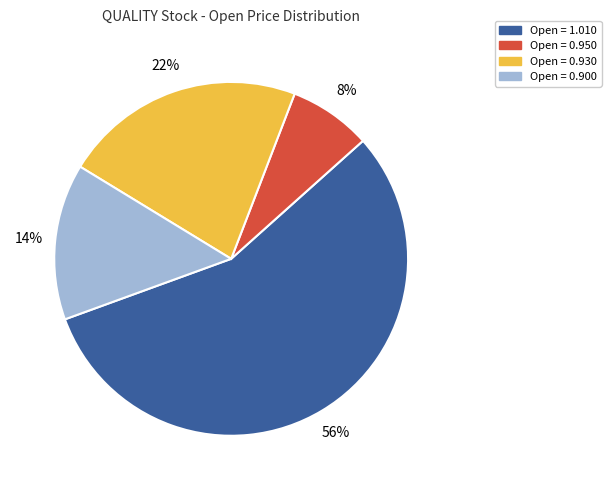

To the nearest percent, what percentage of the pie is Open = 1.010?

56%